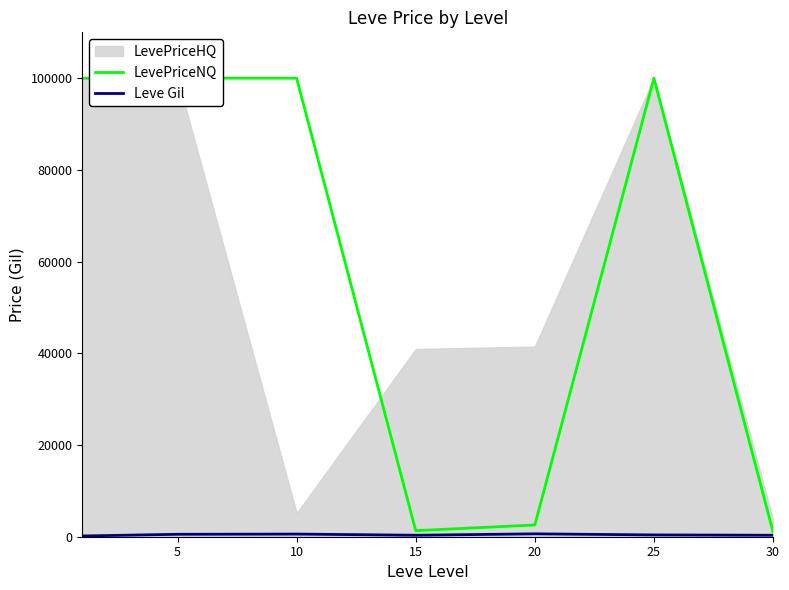

True or false: Leve Gil has a value of 288.7 at 10.

False